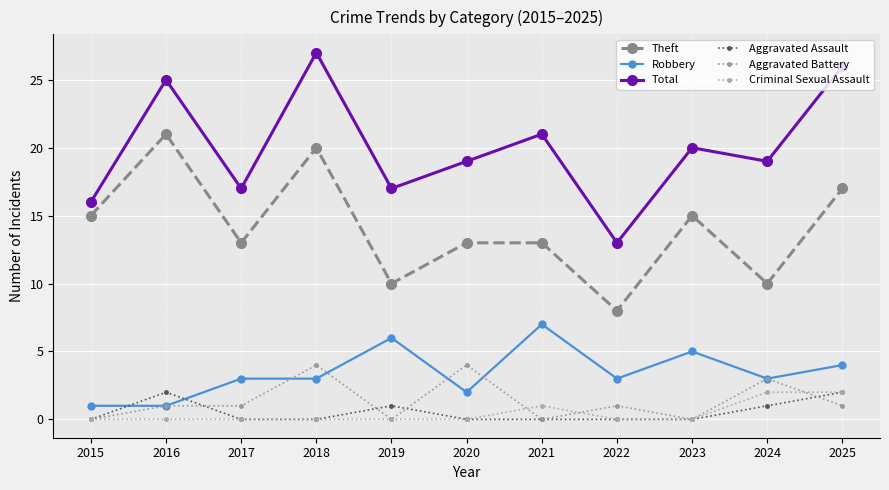

At 2025, list the series in order from smallest to largest.

Aggravated Battery, Aggravated Assault, Criminal Sexual Assault, Robbery, Theft, Total